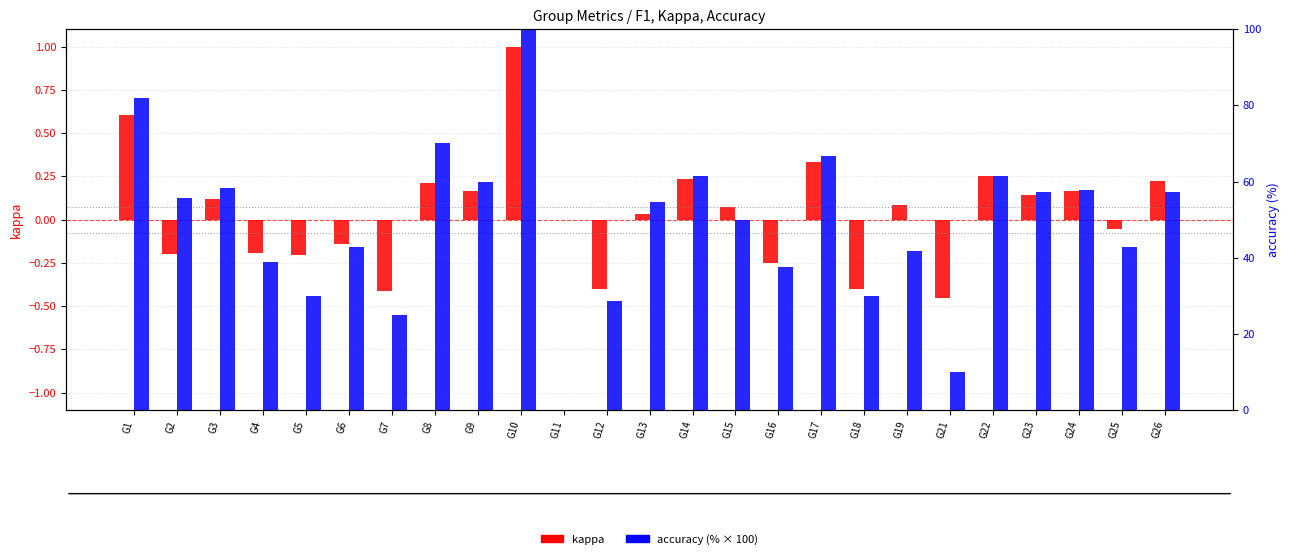

Does the chart contain any negative values?

Yes